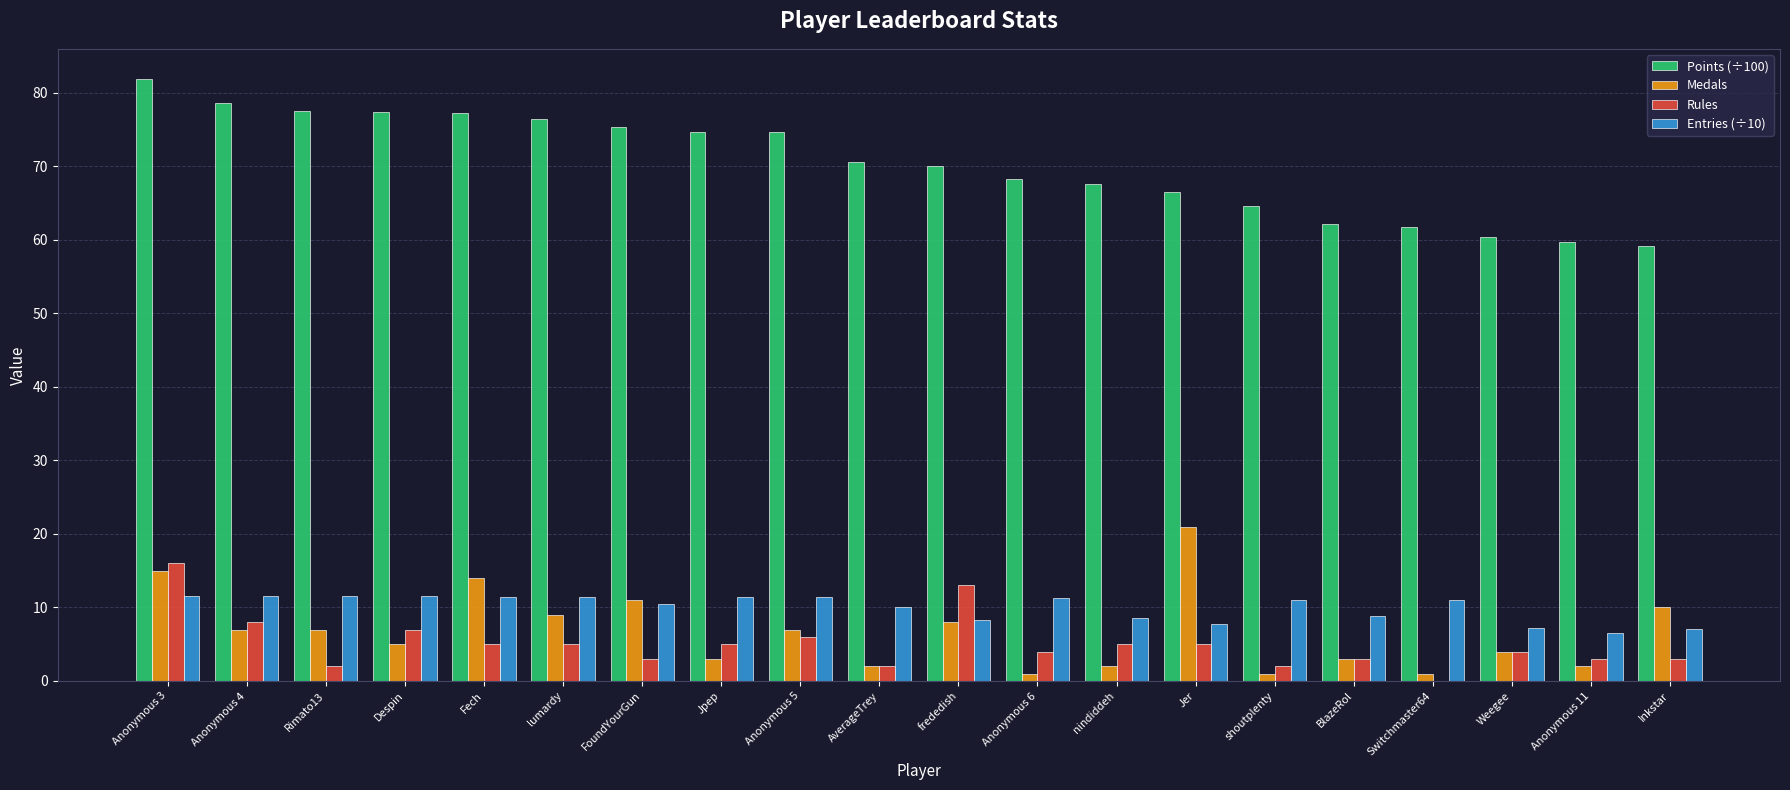

Between Rimato13 and frededish, which series saw the biggest shift?

Rules